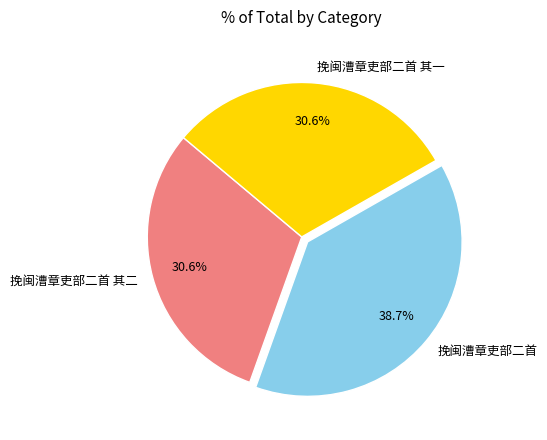

How many segments does this pie chart have?

3